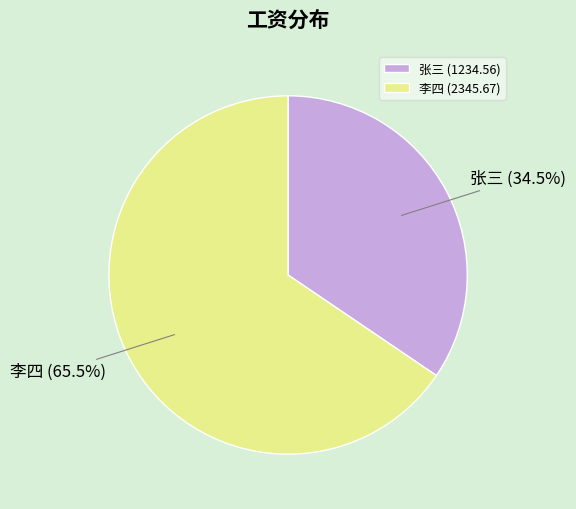

Which has a higher value, 张三 or 李四?

李四